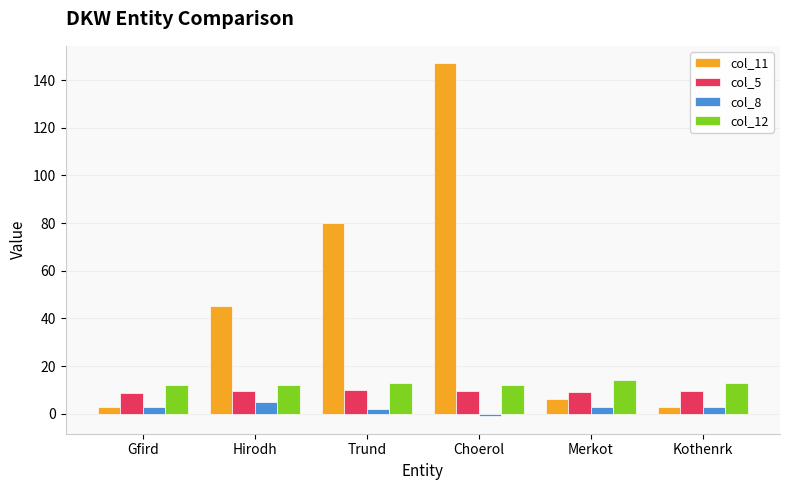

At which label does col_8 reach its minimum?

Choerol